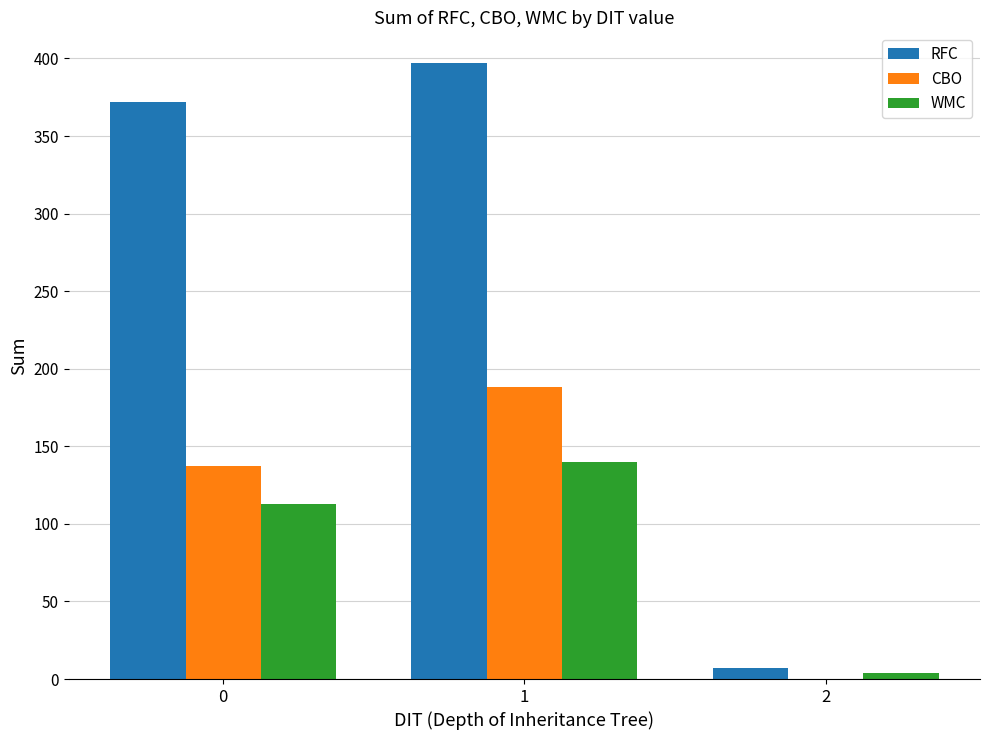

How many distinct data groups are displayed?

3